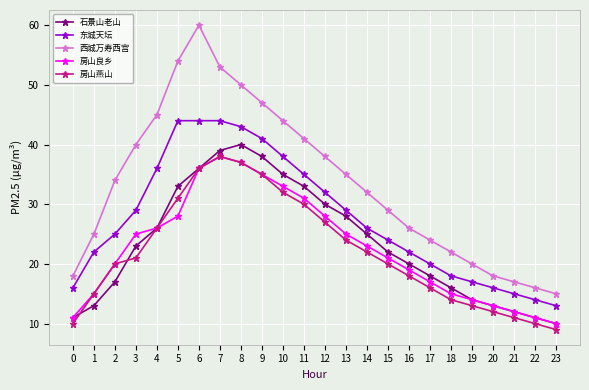

In 石景山老山, how many points are higher than both neighbors (excluding endpoints)?

1